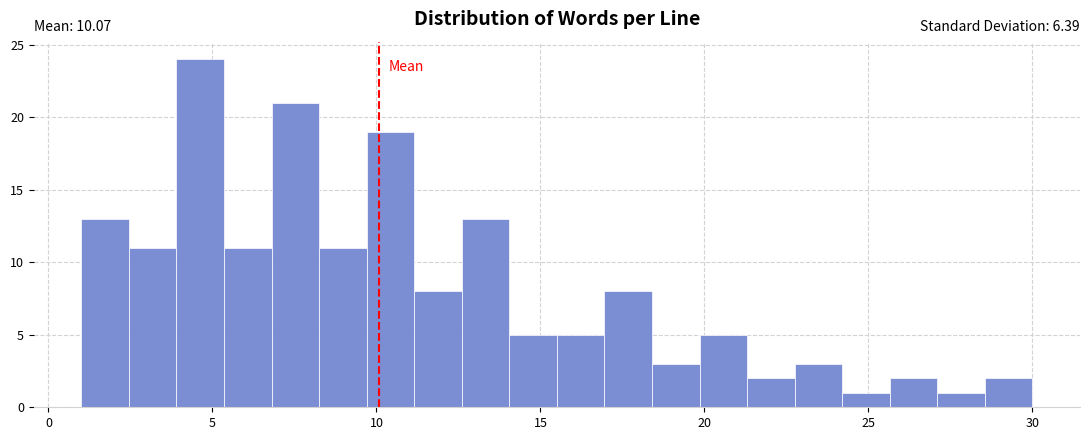

Around what value on the x-axis is the tallest bar? Give the approximate position of its centre, as read against the axis.

4.5